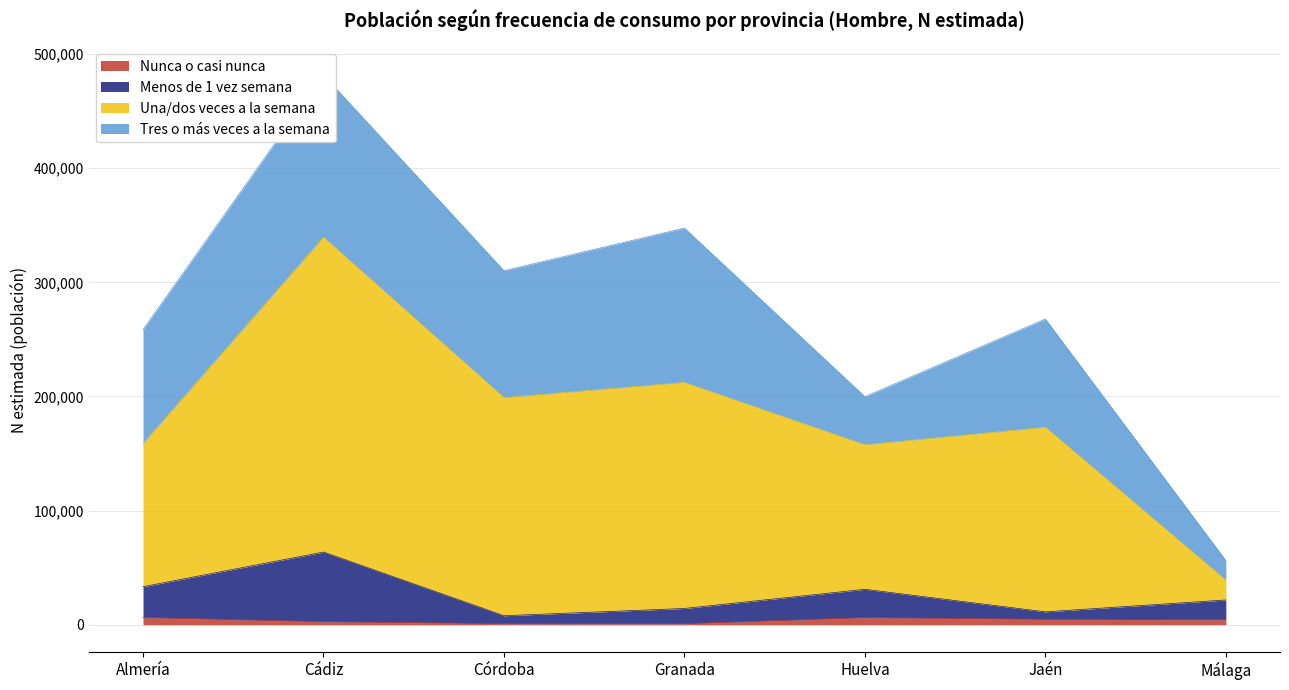

What is the lowest value of the Menos de 1 vez semana (Hombre) series?

7871